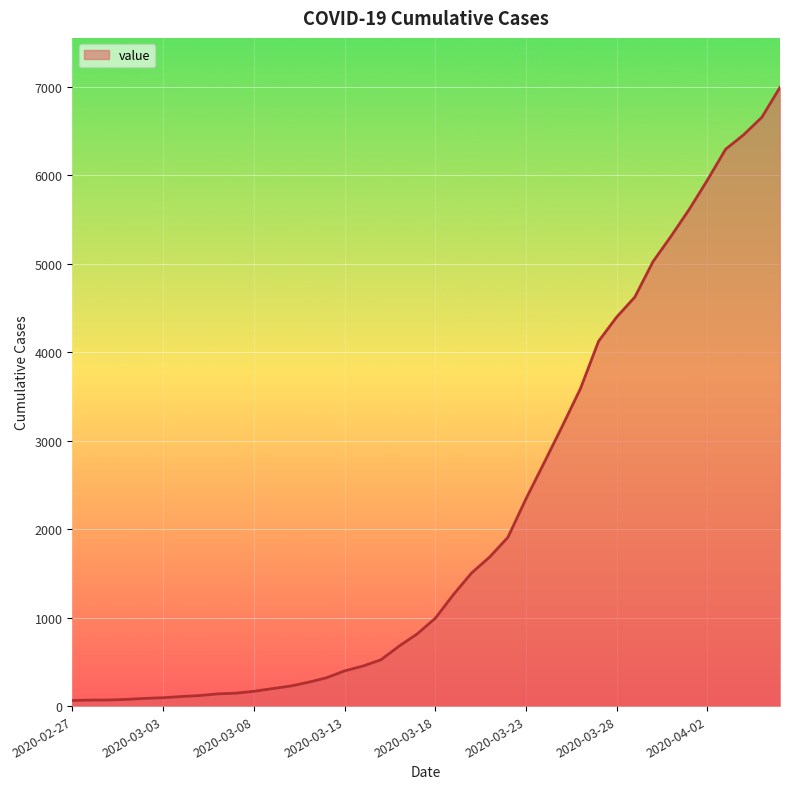

What is the value of the 31st point from the left?

4399